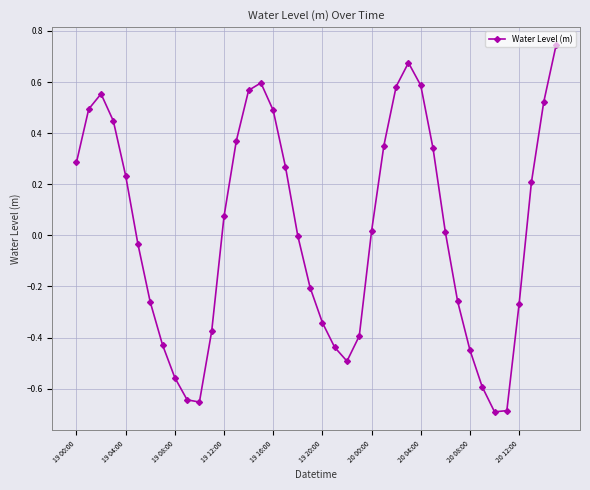

How many interior local valleys (lower than both neighbors) does the data have?

3